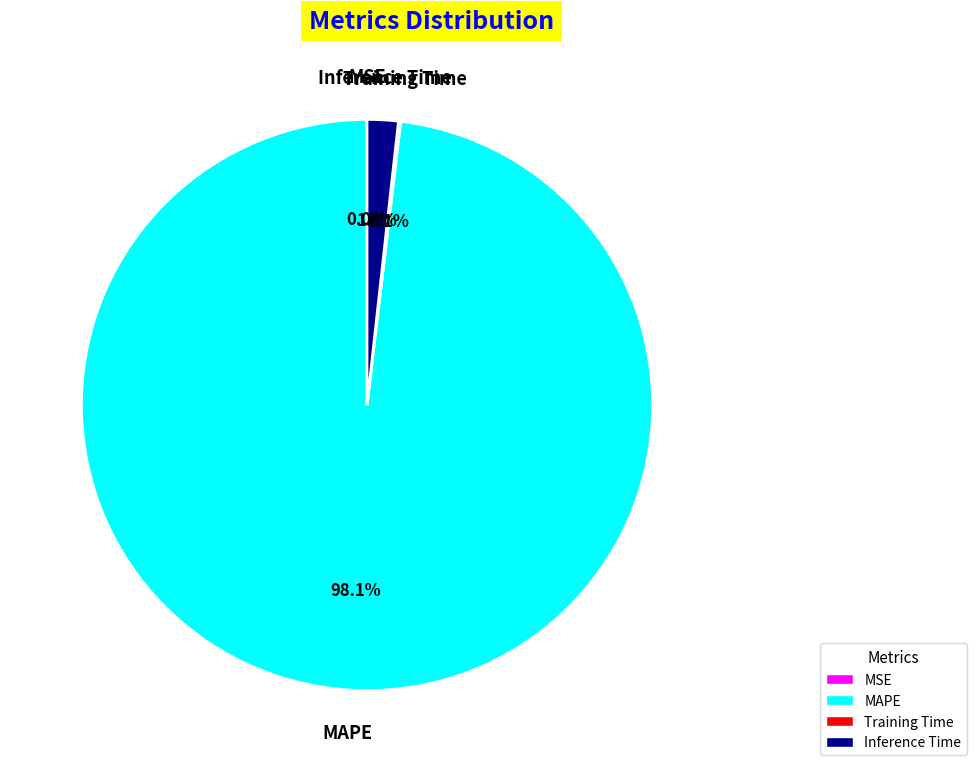

Does any single category account for the majority?

Yes